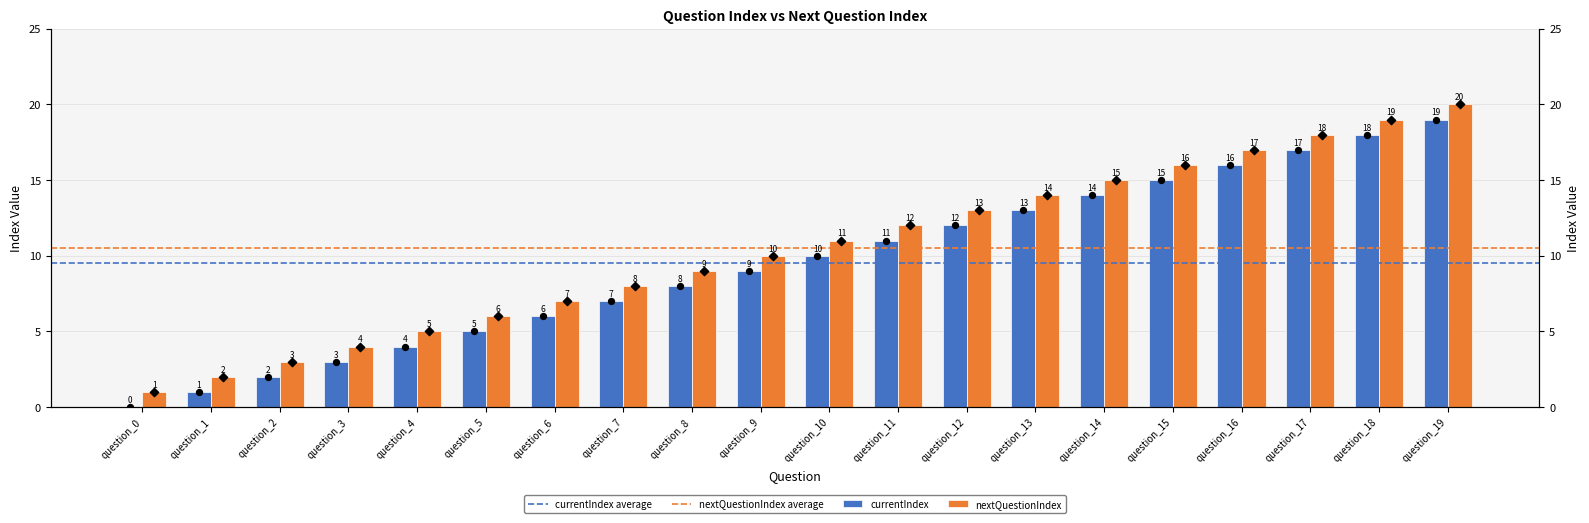

At how many categories does at least one series exceed 6?

14